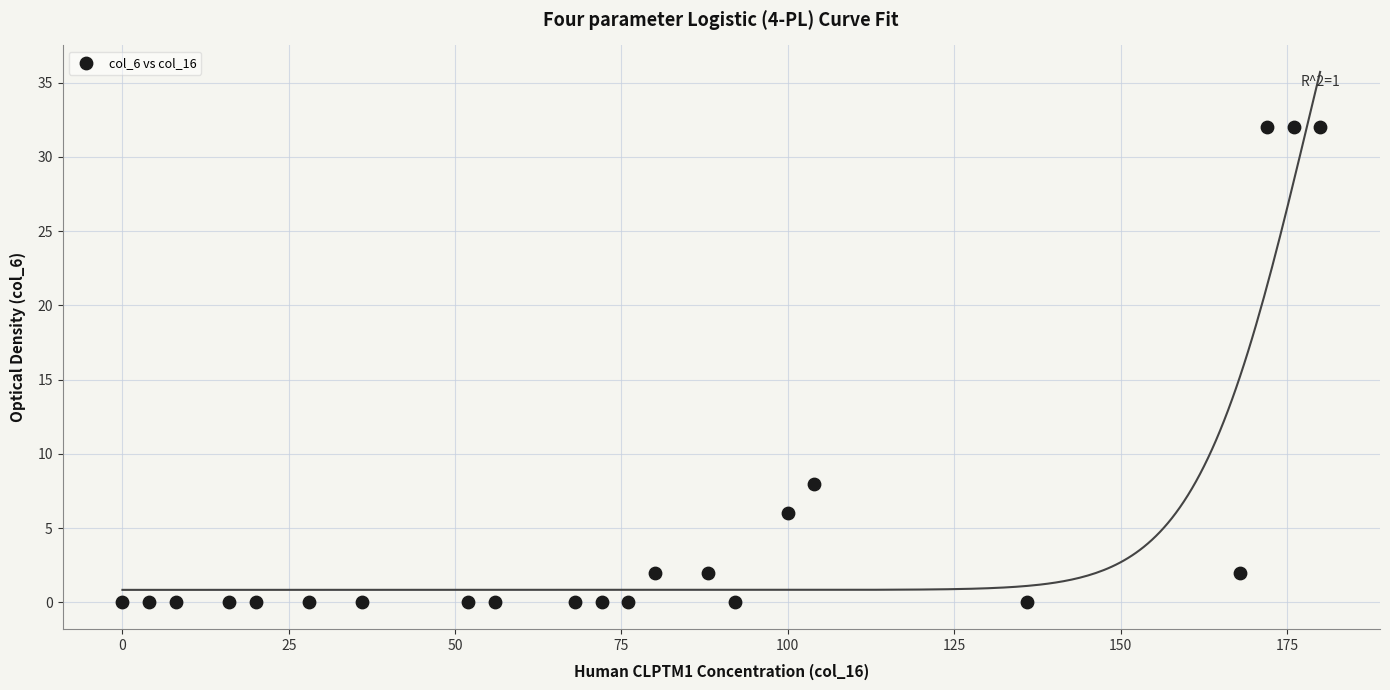

What Y value in the scatter plot is closest to 16?

8